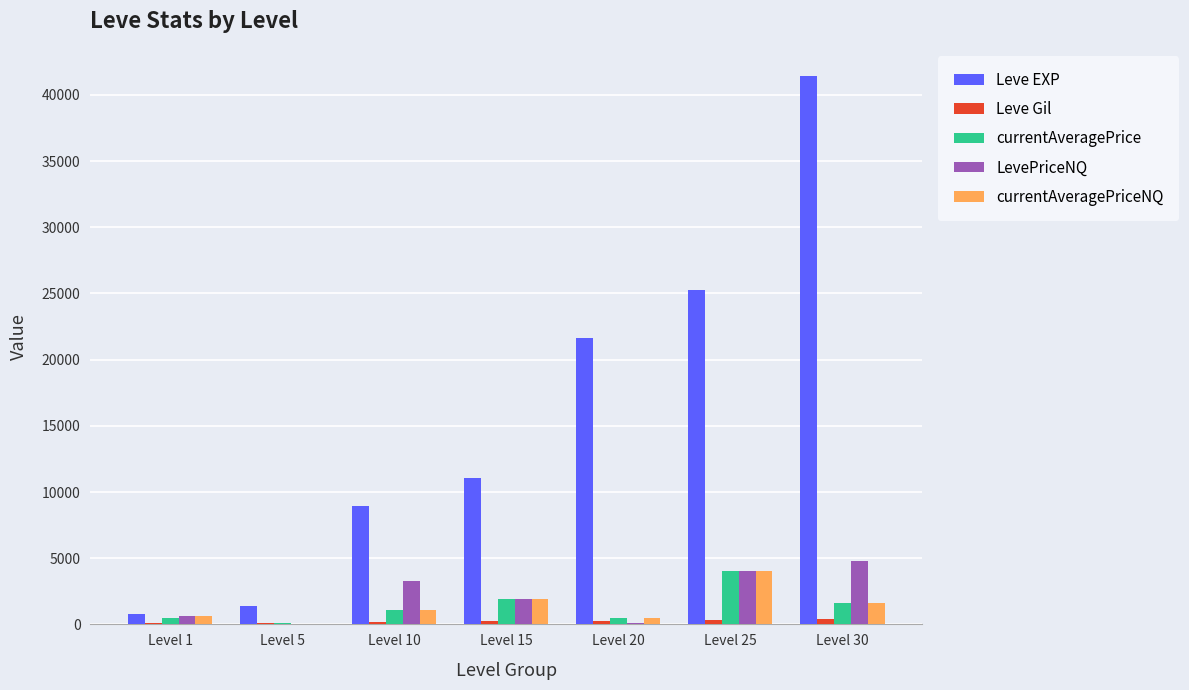

Is it true that LevePriceNQ equals 431.5 at Level 15?

False